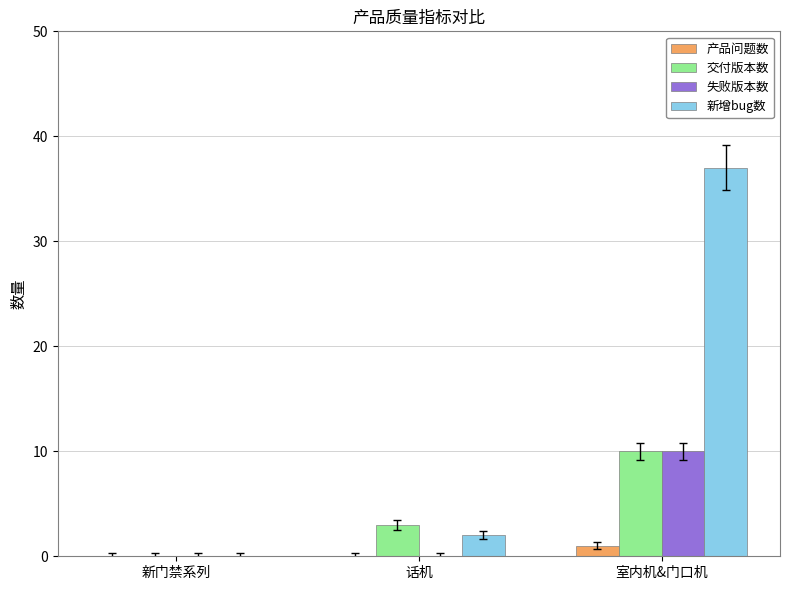

How many distinct data groups are displayed?

4